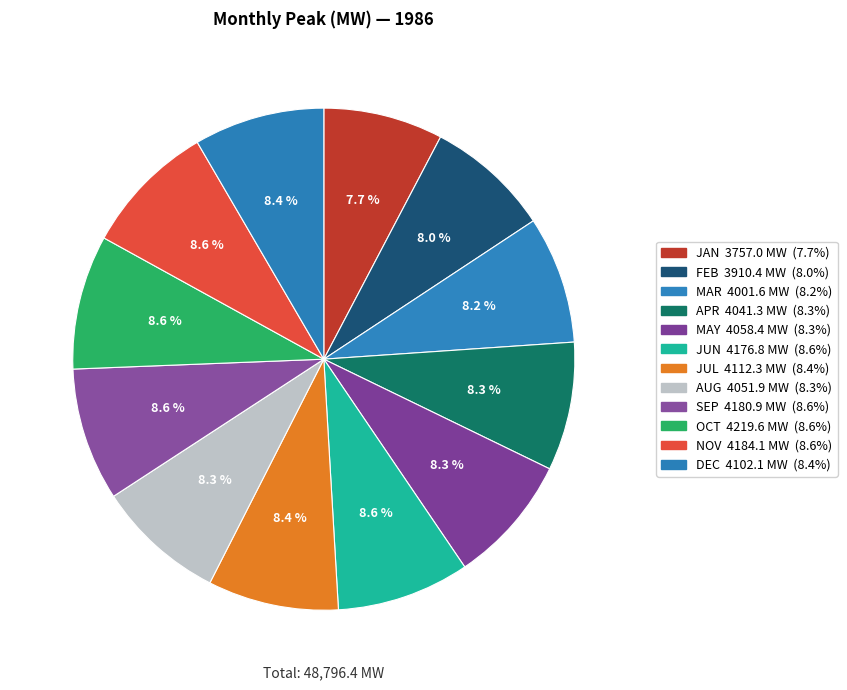

How much of the chart is everything except FEB?

92.0%